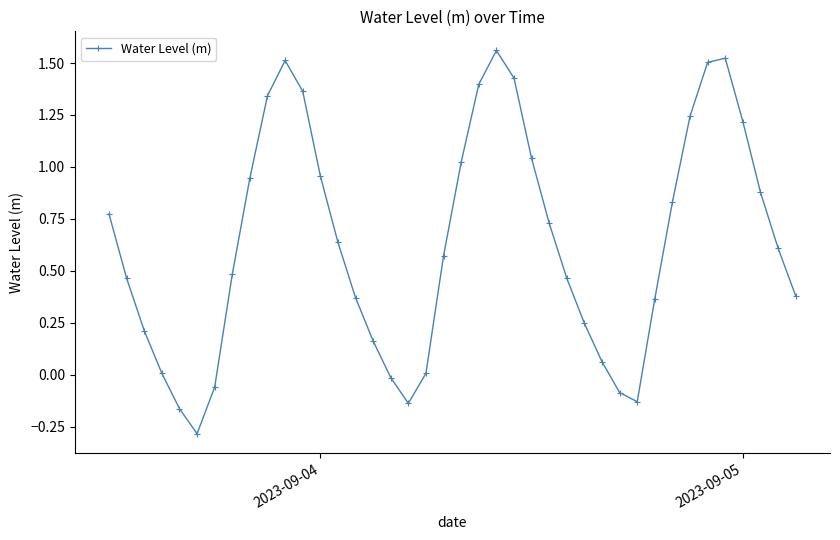

What is the difference between the maximum and minimum values?

1.8